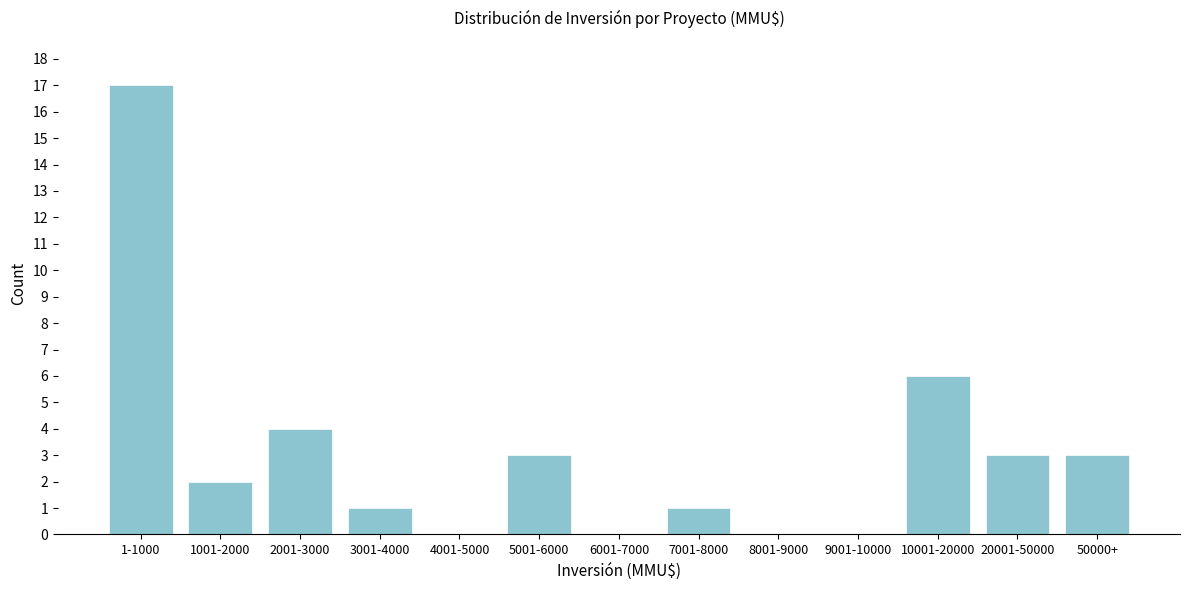

Reading left to right, what are all the values shown in this chart?

1-1000=17	1001-2000=2	2001-3000=4	3001-4000=1	4001-5000=0	5001-6000=3	6001-7000=0	7001-8000=1	8001-9000=0	9001-10000=0	10001-20000=6	20001-50000=3	50000+=3